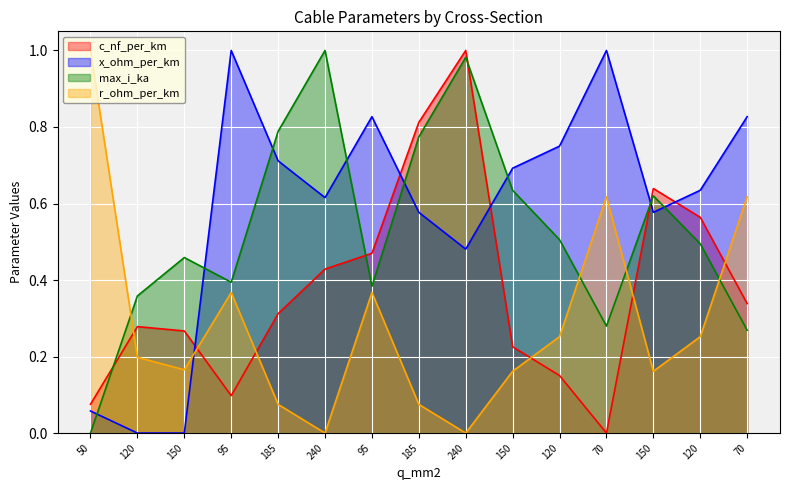

At which category does max_i_ka reach its first local valley?

95